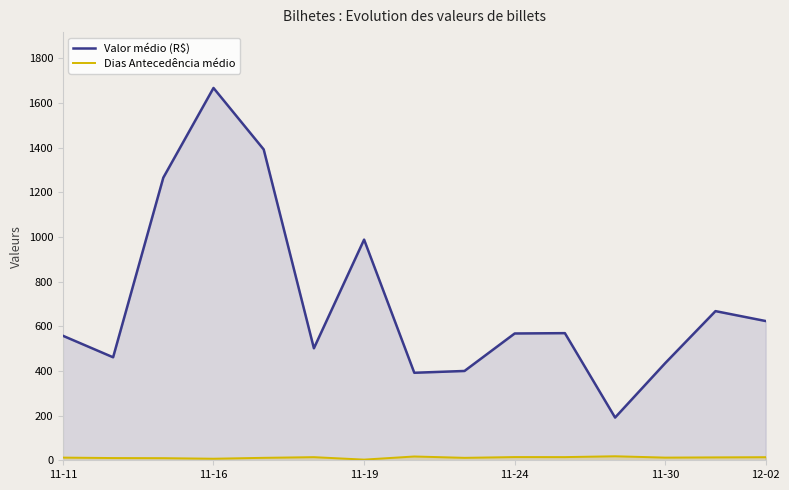

What are all the series names shown in the legend?

Valor médio (R$), Dias Antecedência médio